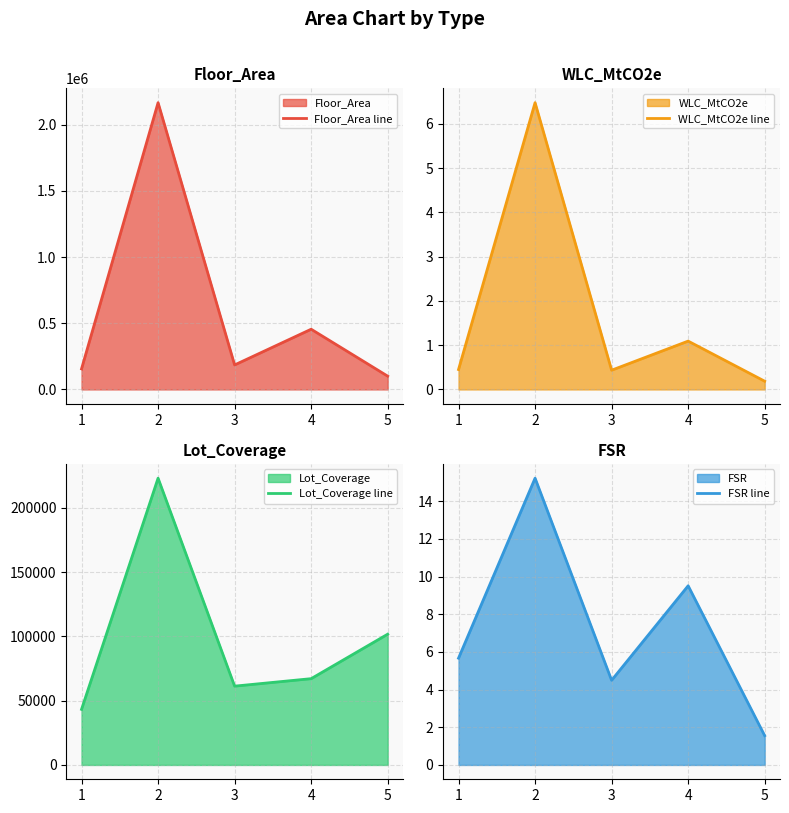

How many lines are shown in the chart?

4